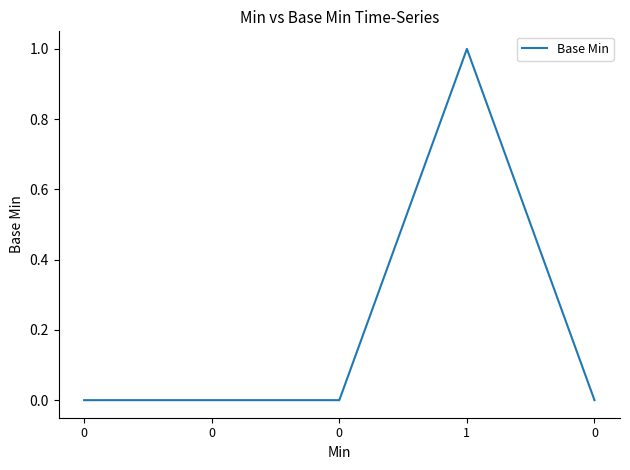

True or false: the data shows 1 at 0.

False